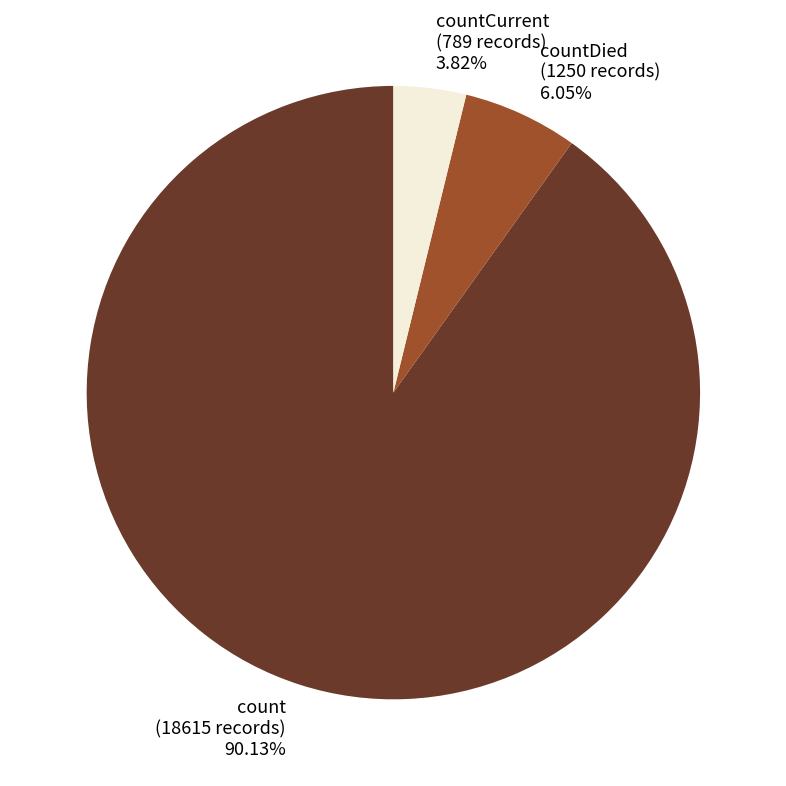

What percentage is the countDied slice, to the nearest percent?

6%